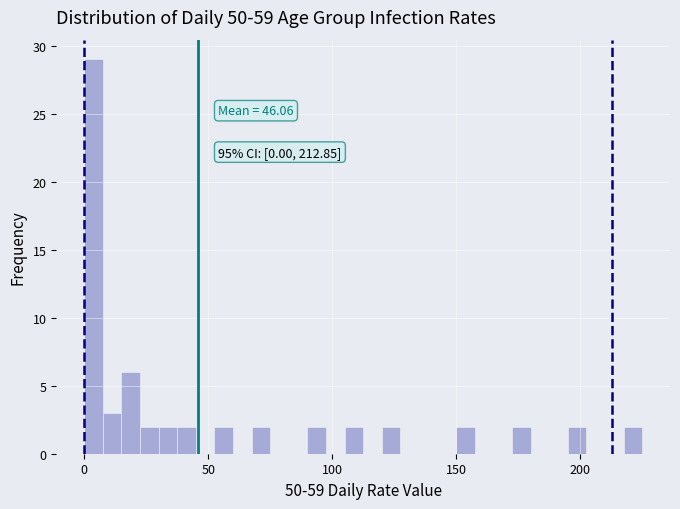

Read against the x-axis, roughly where is the centre of the tallest bar?

5